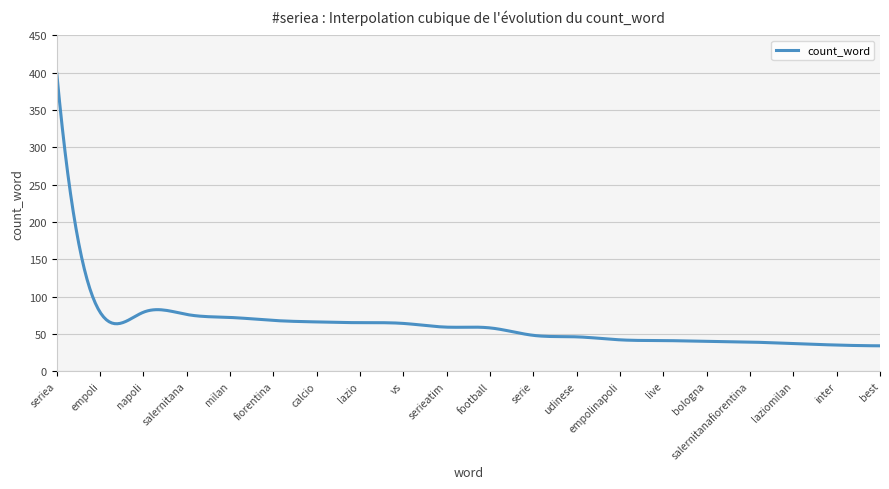

What is the difference between the maximum and minimum values?

365.0